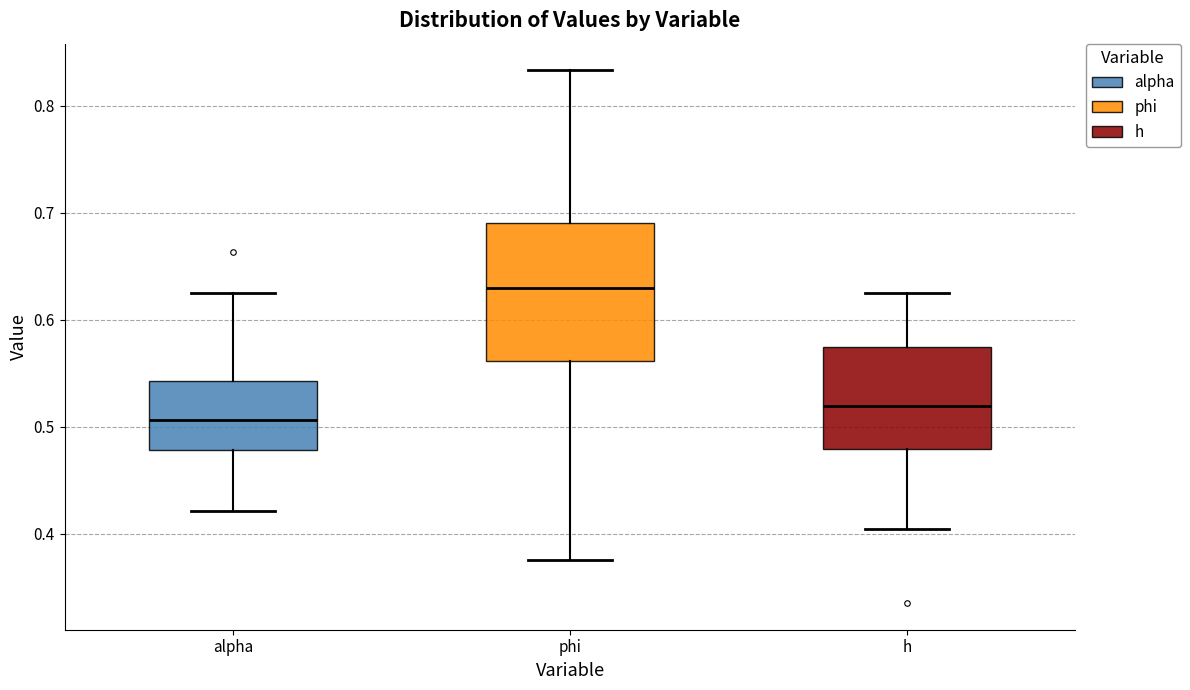

Where is the upper edge of the box for alpha on the y-axis? The values are not printed on the chart, so give them approximately, as read against the axis.

0.54